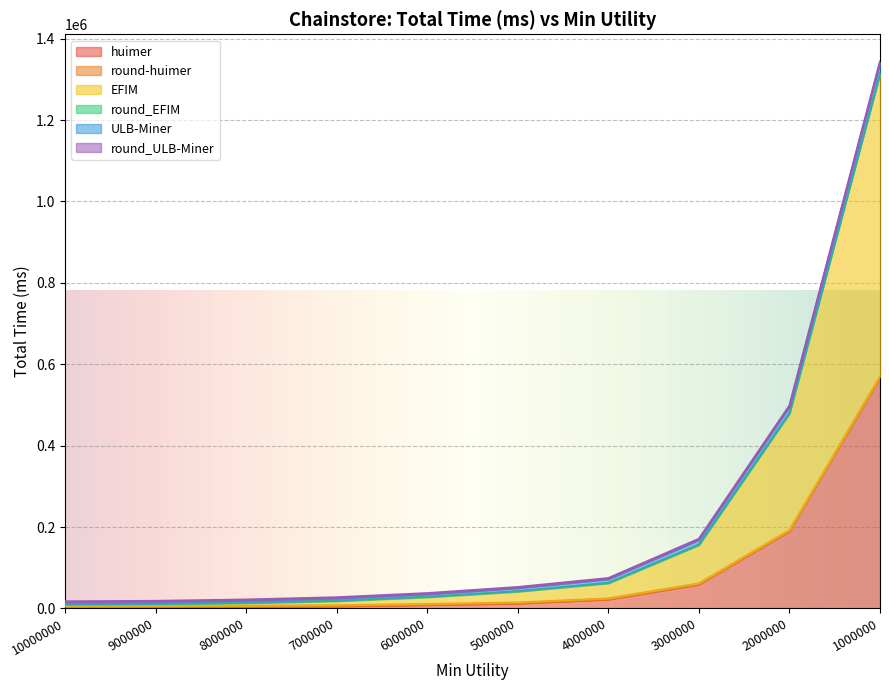

True or false: round_ULB-Miner and EFIM cross at least once.

False